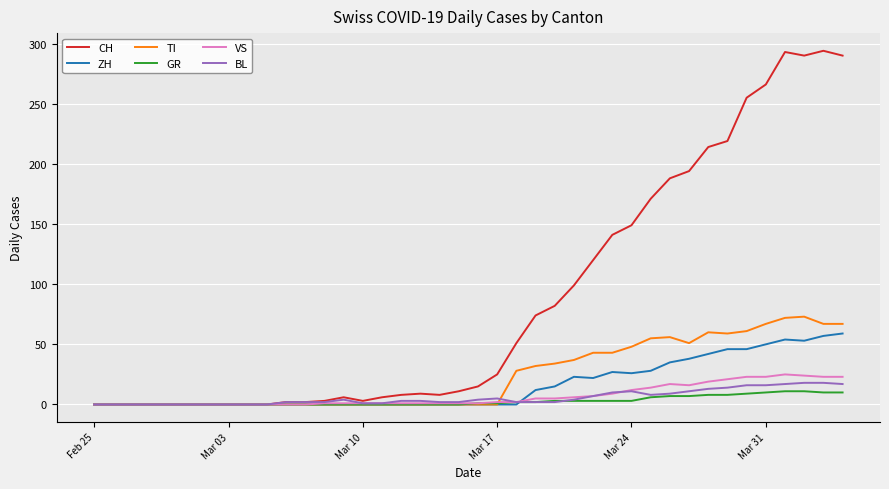

The GR series shows 1 at Mar 17. True or false?

True